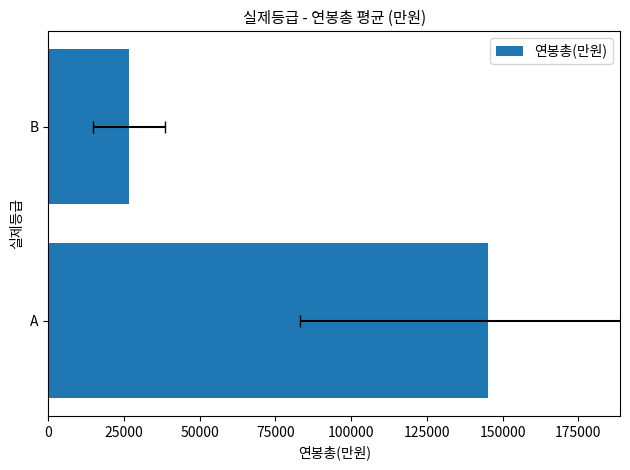

Count the number of data series in this chart.

1